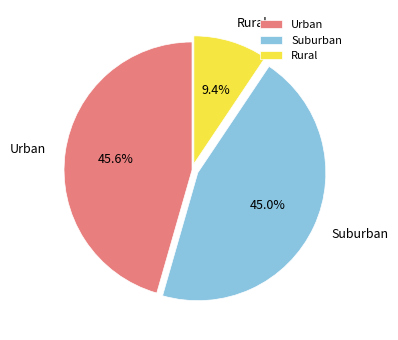

Does Urban represent more than half of the total?

No